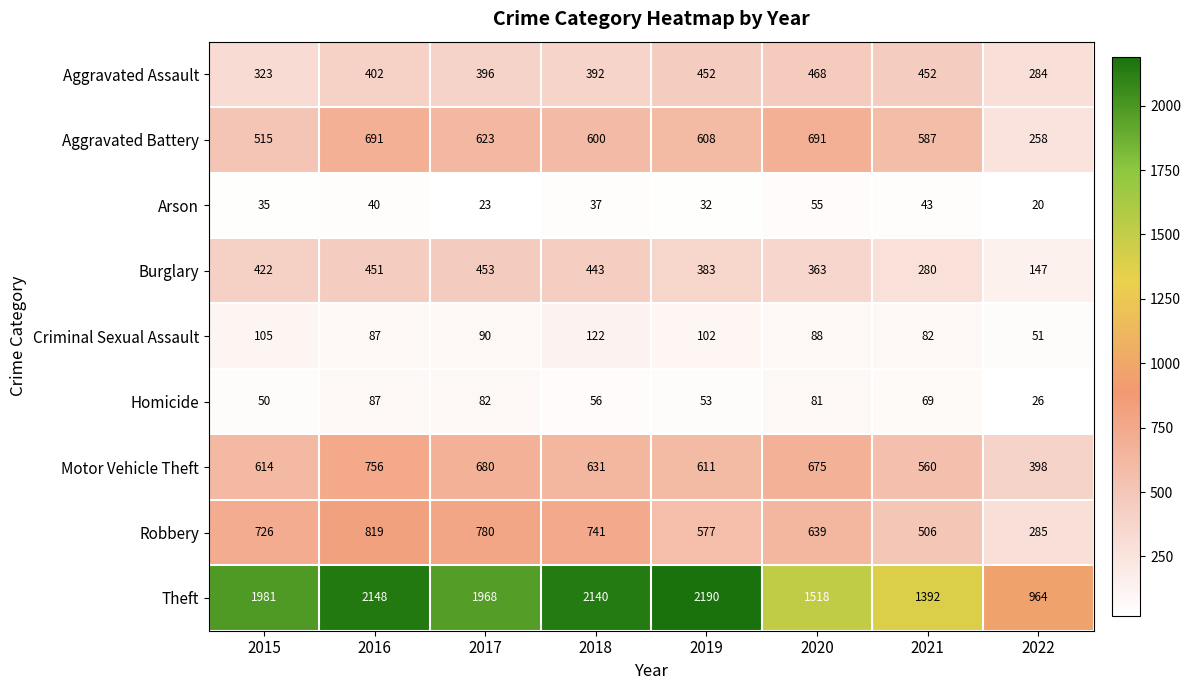

Rank the categories by Motor Vehicle Theft value from highest to lowest.

2016, 2017, 2020, 2018, 2015, 2019, 2021, 2022